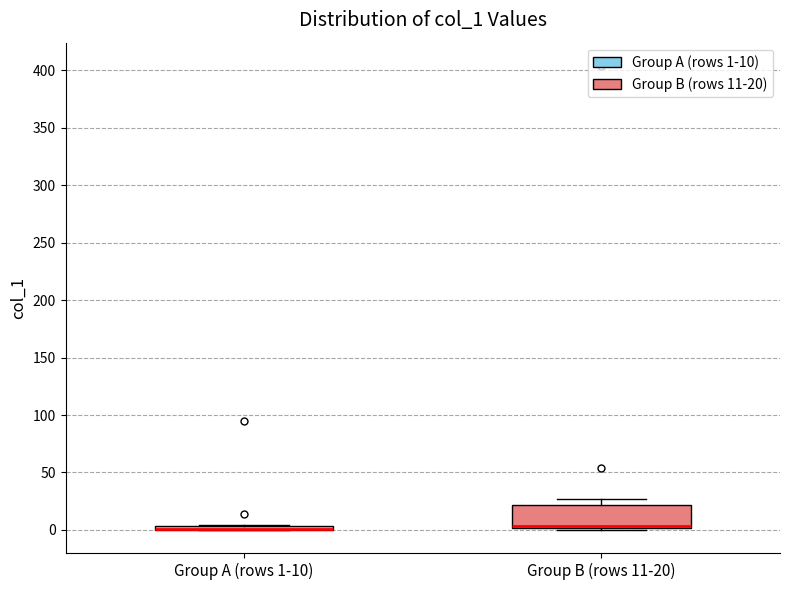

Comparing the boxes themselves (not the whiskers), which one is the tallest?

Group B (rows 11-20)